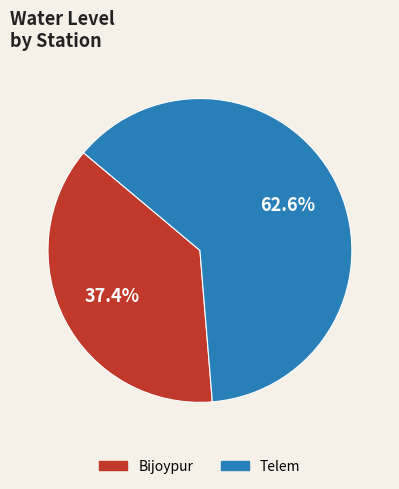

Is it true that Telem is 74% of the pie?

False